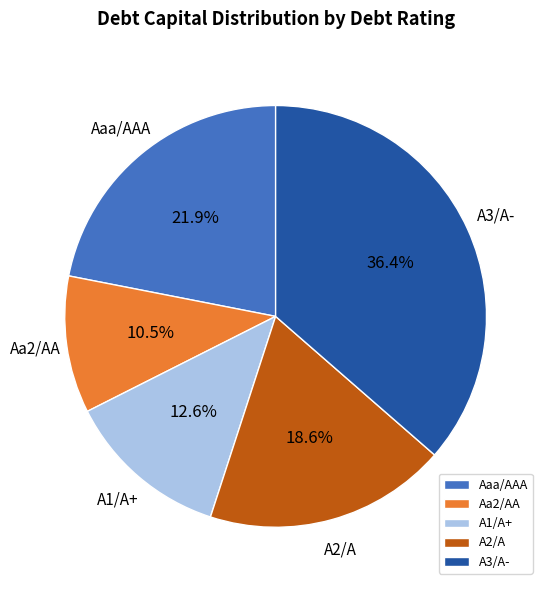

Is there any slice that represents more than half of the pie?

No